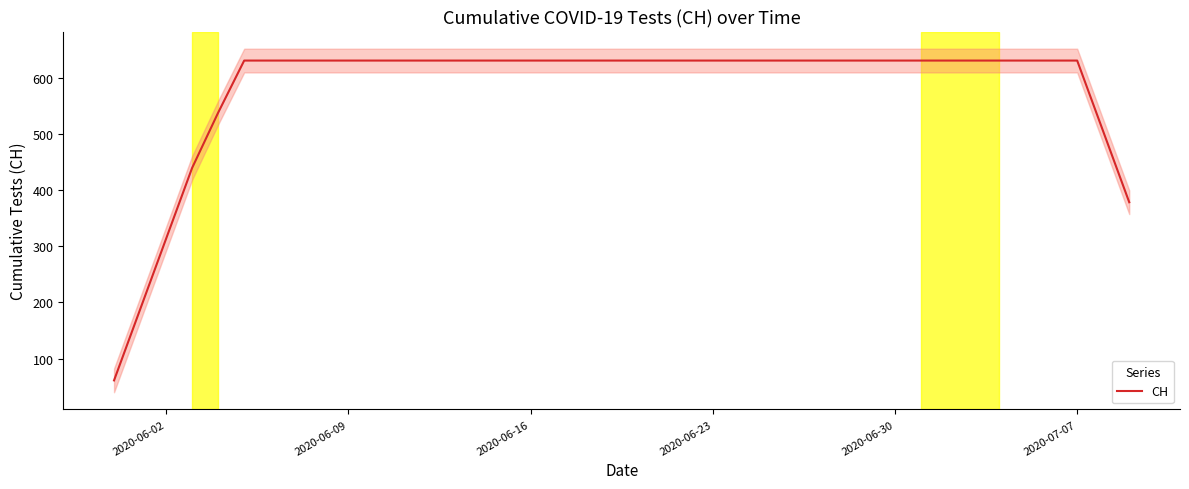

Is this an area chart (filled region under the line)?

No